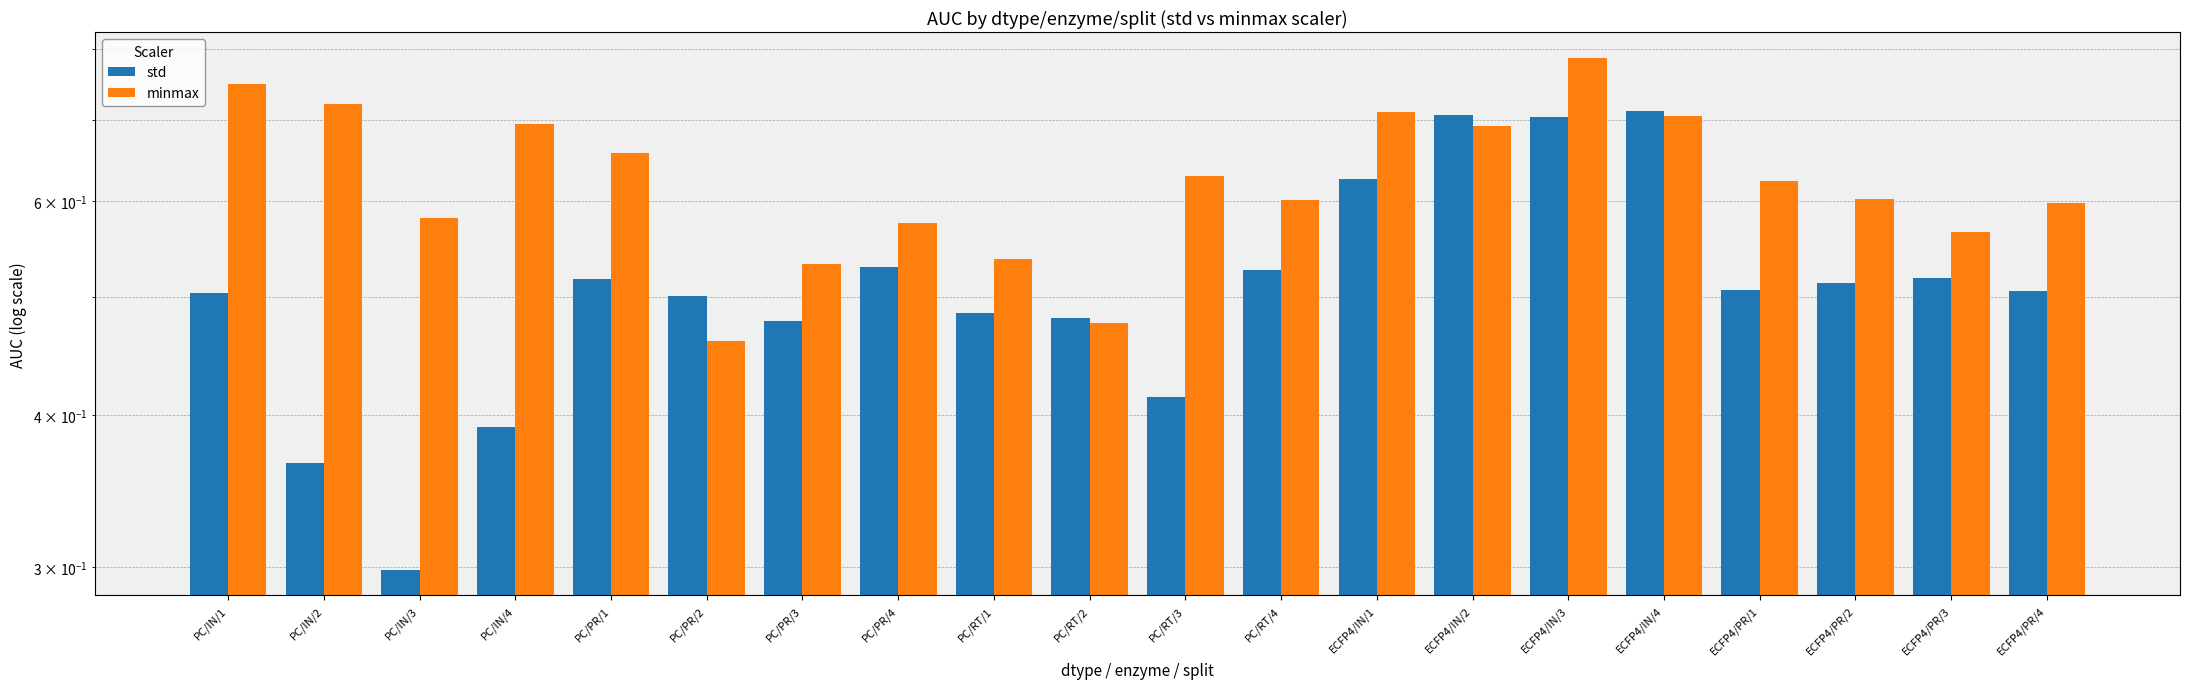

True or false: std has a value of 0.6 at PC/IN/2.

False